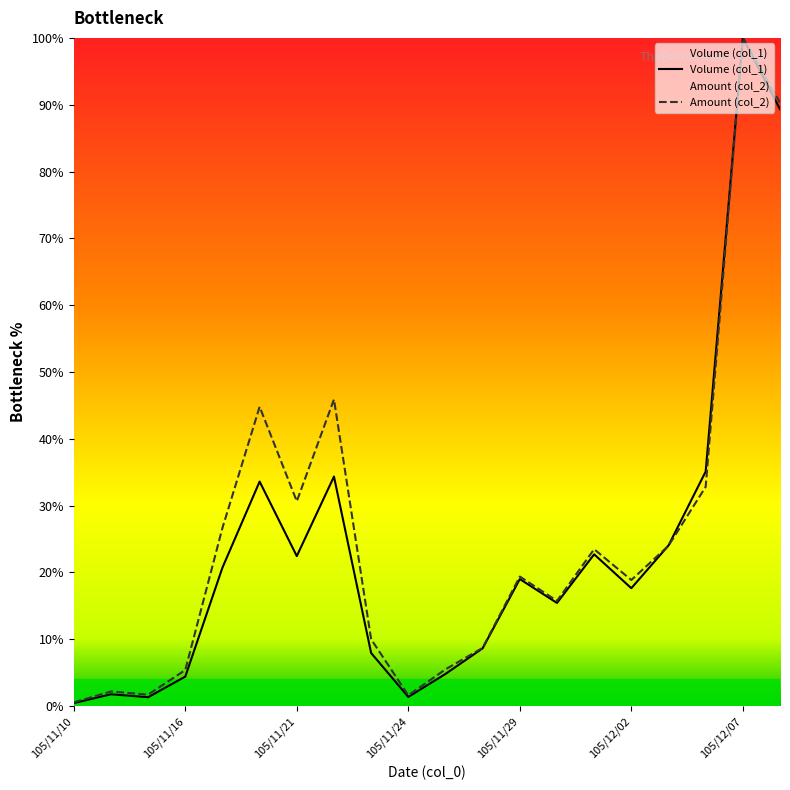

What is the maximum value for Amount (col_2)?

100.0